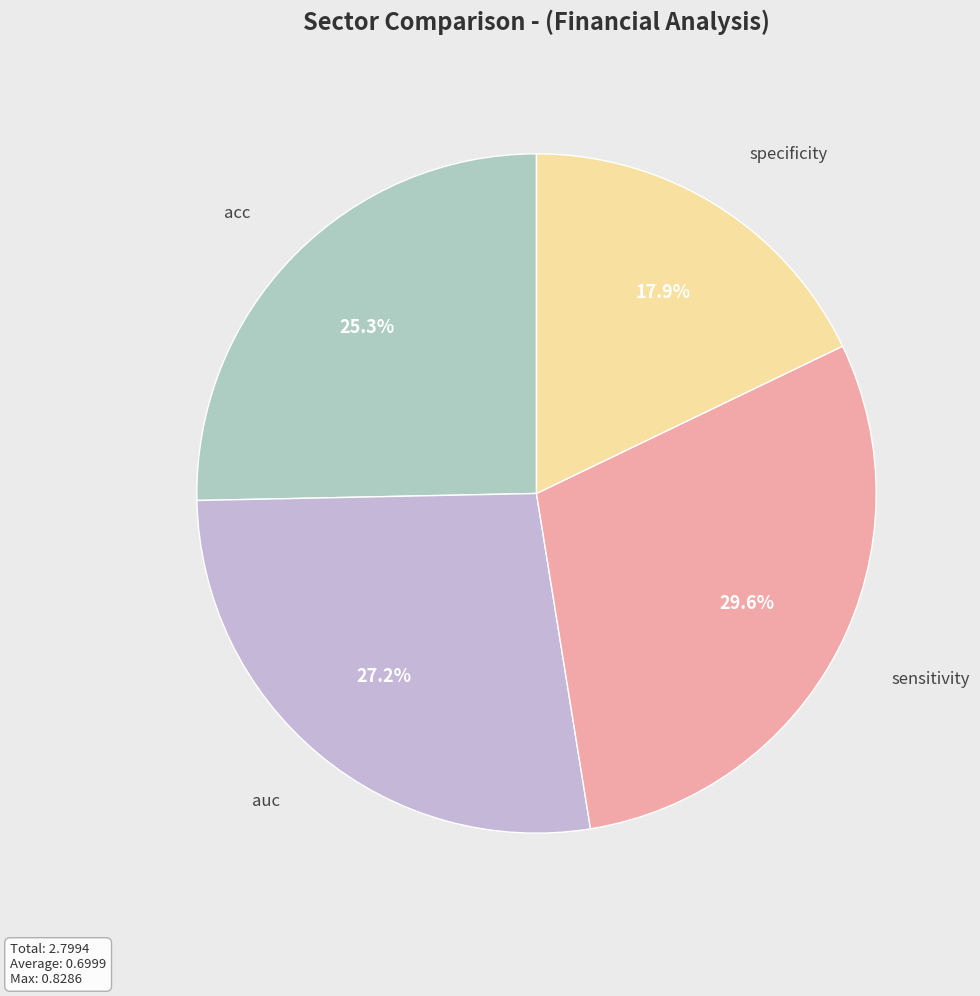

How many slices are in this pie chart?

4